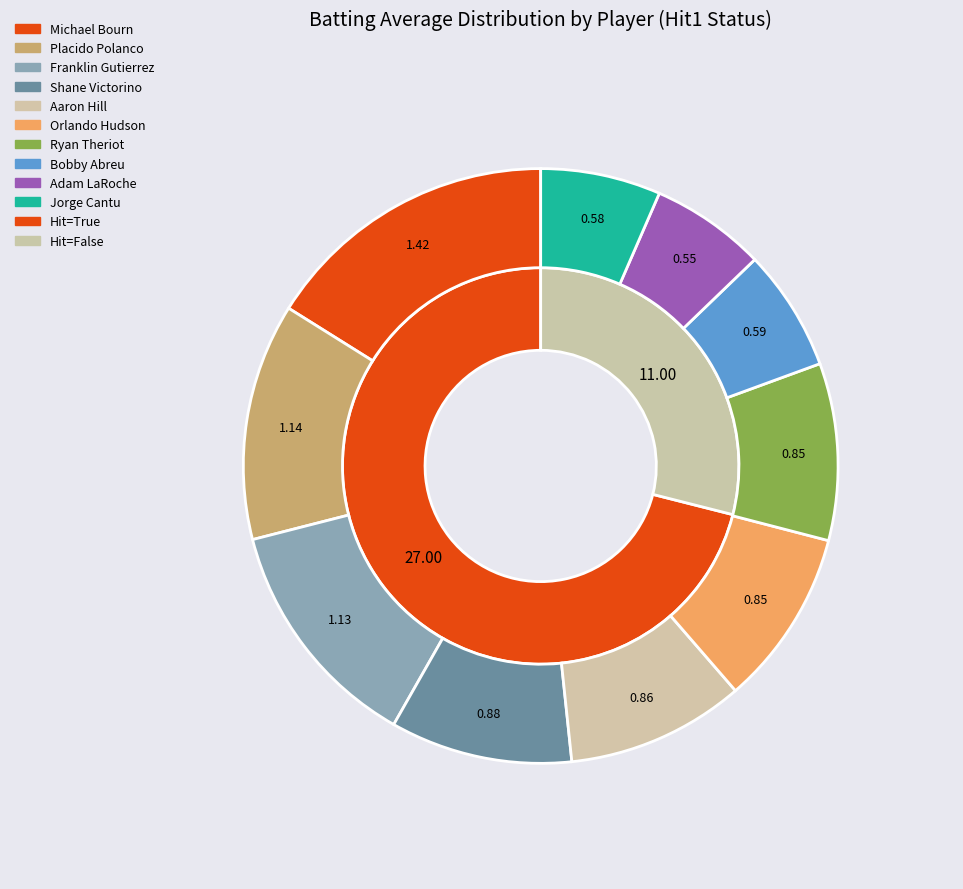

Is there a majority slice in this chart?

No